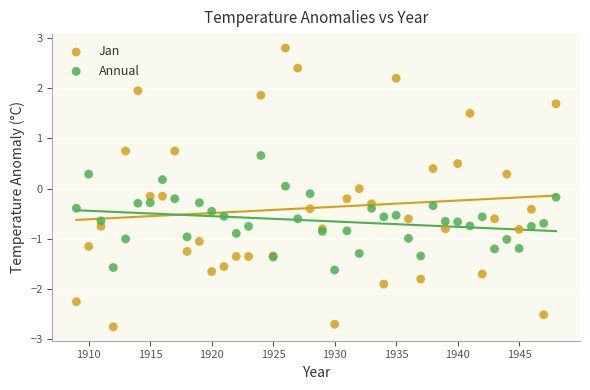

Which series contains the highest Y value?

Jan